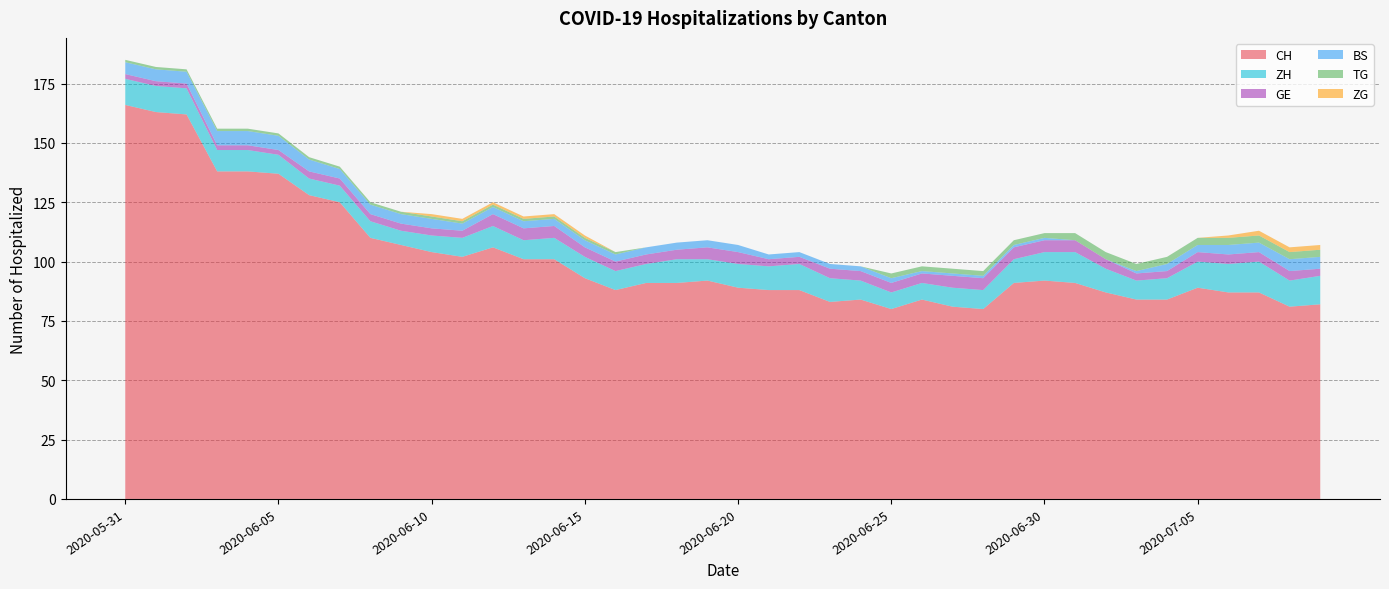

Reading right to left, extract all data points from this chart.

CH: 82	81	87	87	89	84	84	87	91	92	91	80	81	84	80	84	83	88	88	89	92	91	91	88	93	101	101	106	102	104	107	110	125	128	137	138	138	162	163	166
BS: 5	5	4	4	3	3	1	0	0	1	1	1	1	1	2	2	2	2	2	3	3	3	3	3	3	3	3	3	3	4	4	4	4	5	6	6	6	5	5	5
TG: 3	3	3	3	3	3	3	3	3	2	2	2	2	2	2	0	0	0	0	0	0	0	0	1	1	1	1	1	1	1	1	1	1	1	1	1	1	1	1	1
ZG: 2	2	2	1	0	0	0	0	0	0	0	0	0	0	0	0	0	0	0	0	0	0	0	0	1	1	1	1	1	1	0	0	0	0	0	0	0	0	0	0
GE: 3	4	4	4	4	3	3	4	5	5	5	5	5	4	4	4	4	3	3	5	5	4	4	4	4	5	5	5	3	3	3	3	3	3	2	2	2	2	2	2
ZH: 12	11	13	12	11	9	8	10	13	12	10	8	8	7	7	8	10	11	10	10	9	10	8	8	9	9	8	9	8	7	6	7	7	7	8	9	9	11	11	11